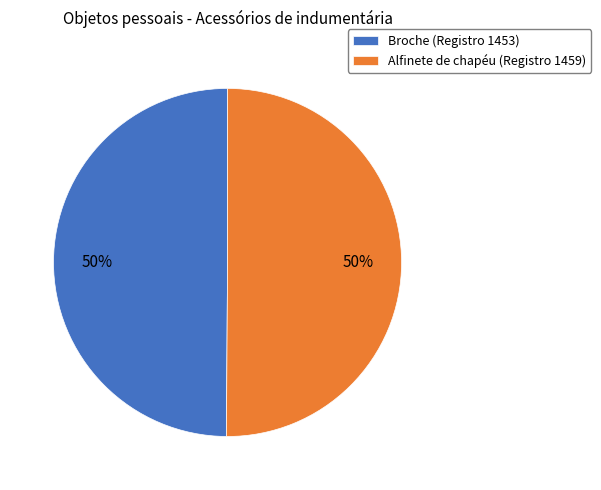

Is it true that Alfinete de chapéu (Registro 1459) is 50% of the pie?

True